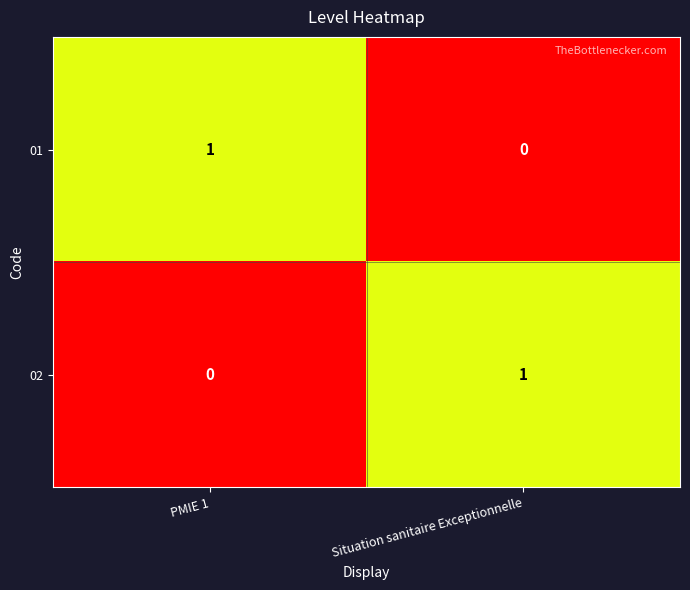

What is the total value across all series at Situation sanitaire Exceptionnelle?

1